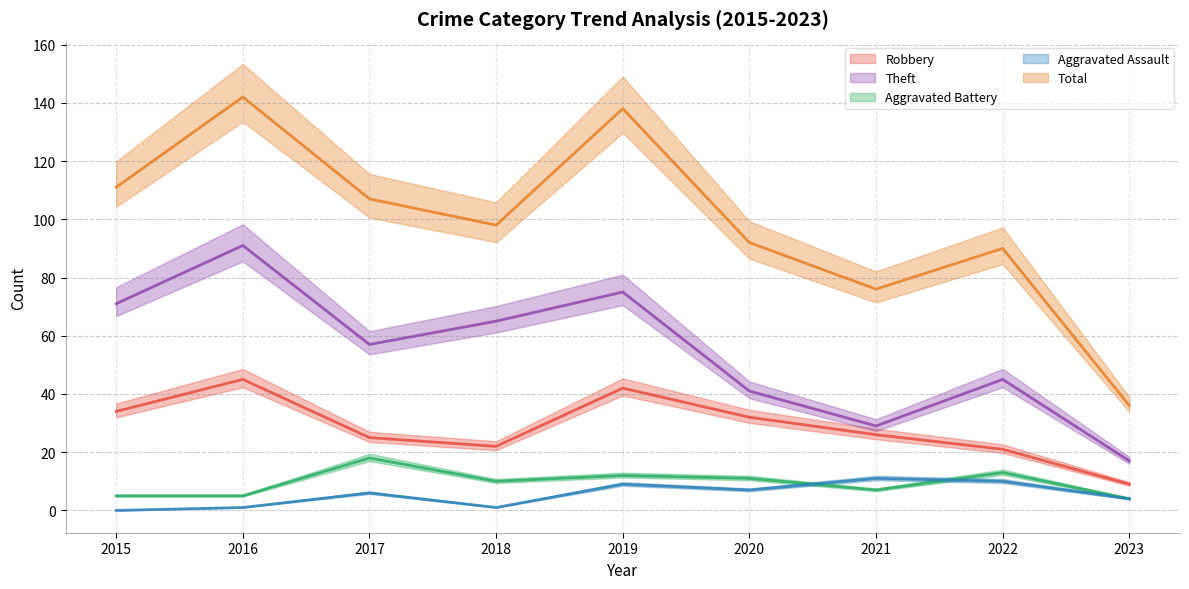

The Aggravated Assault series shows 7 at 2021. True or false?

False